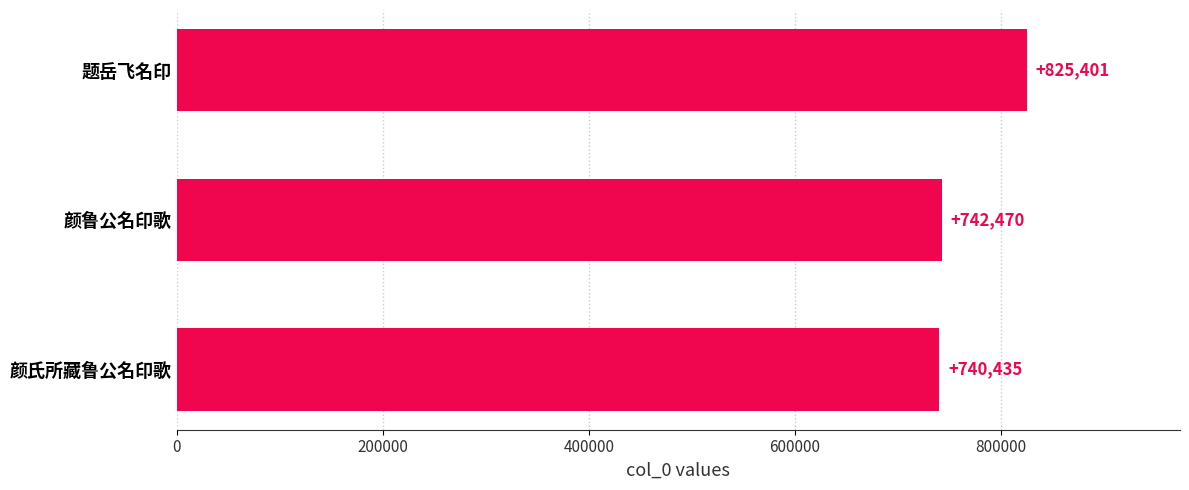

What is the ratio of the value at 题岳飞名印 to the value at 颜鲁公名印歌?

1.1